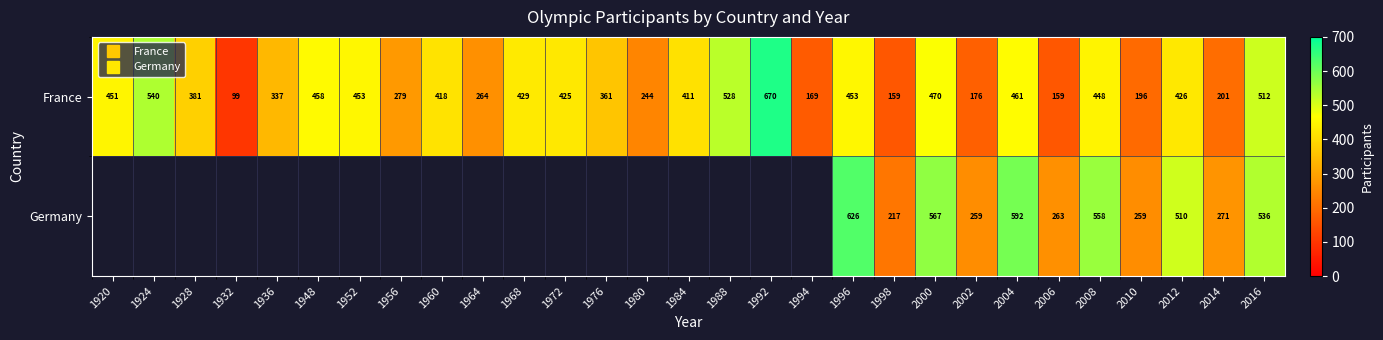

What is the smallest value displayed?

99.0